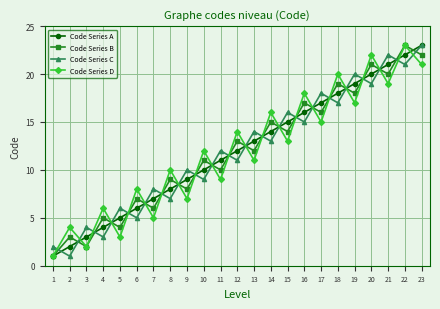

The value of Code Series D at 4 is 3. True or false?

False